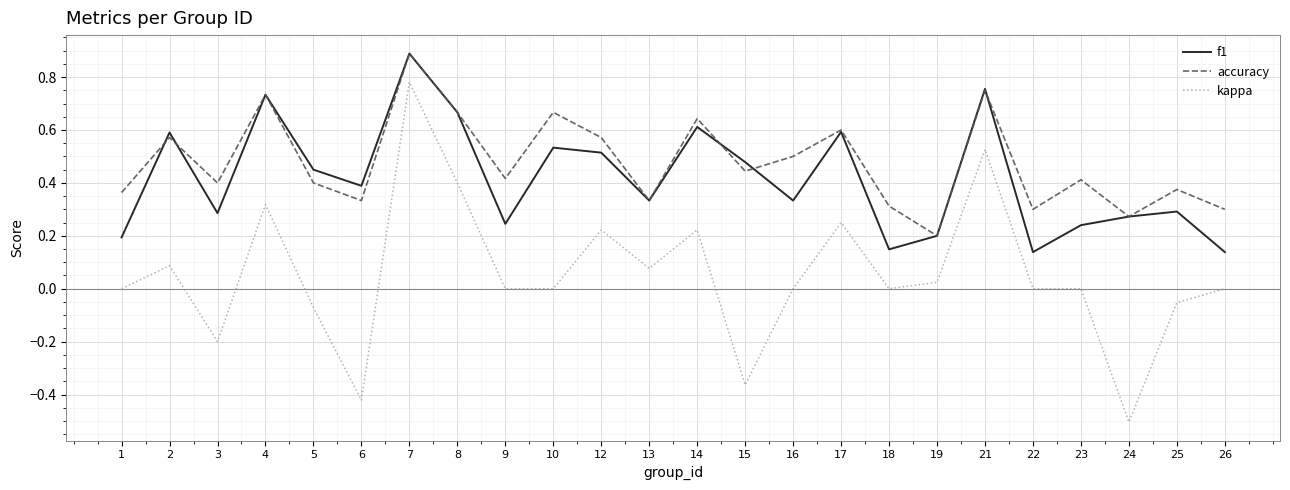

Is this an area chart (filled region under the line)?

No